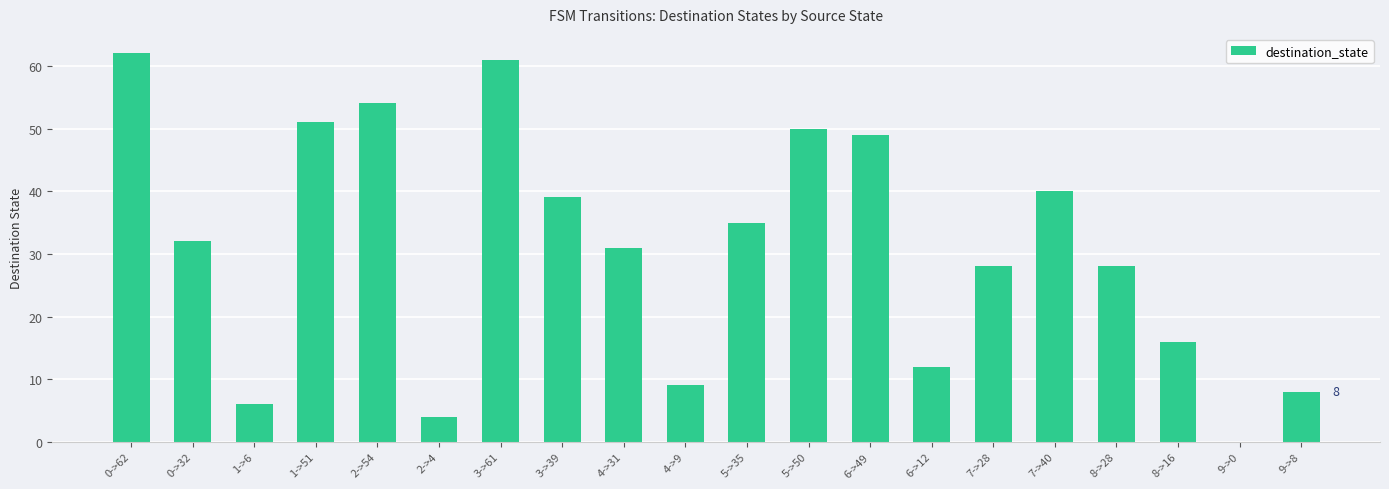

What is the change in value from 1->6 to 2->4?

-2